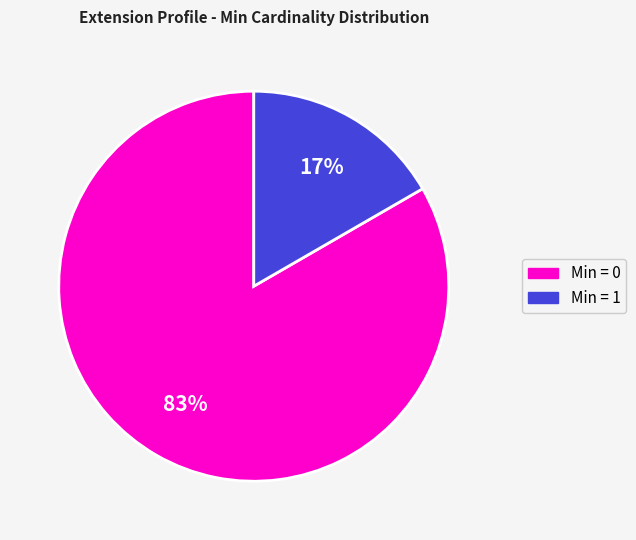

How many segments does this pie chart have?

2